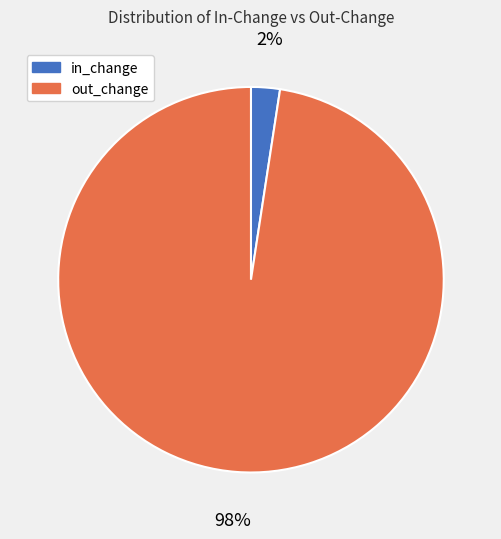

To the nearest percent, what is the average slice percentage?

50%